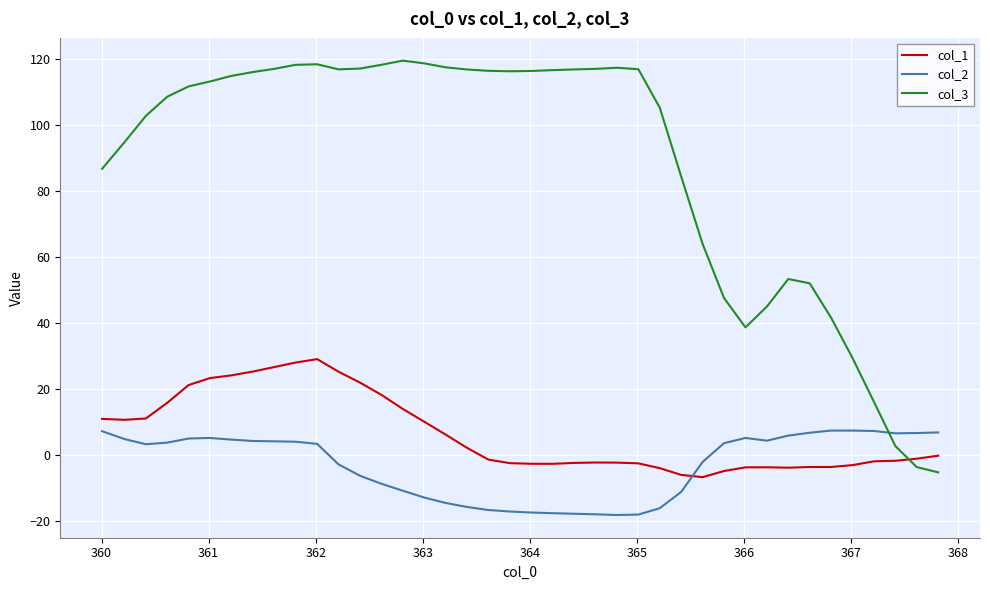

What is the minimum value shown in the chart?

-18.2